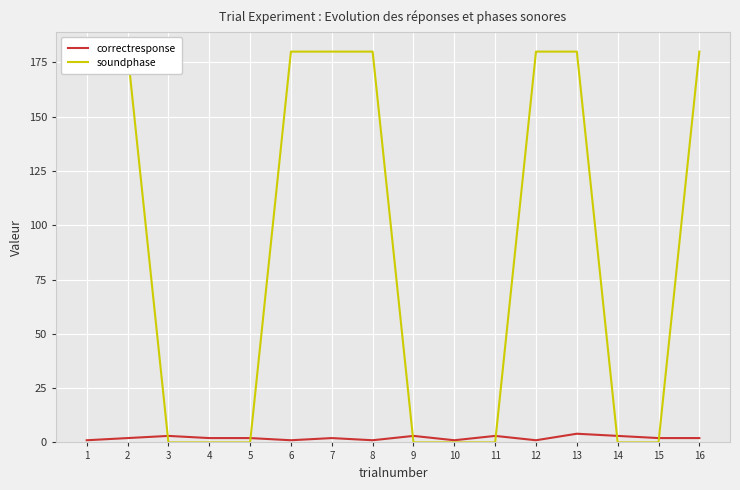

How many intersections are there between correctresponse and soundphase?

6